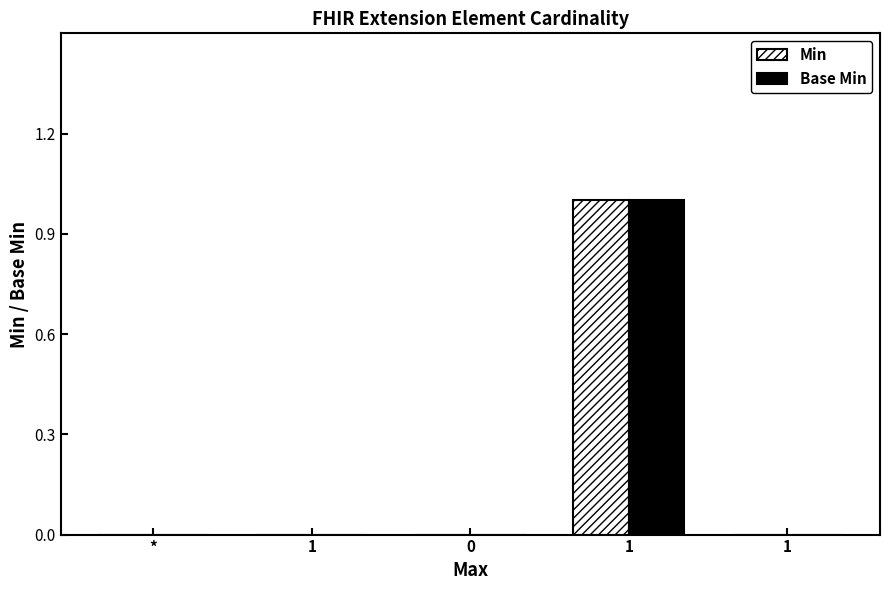

True or false: Min has a value of 1 at 0.

False